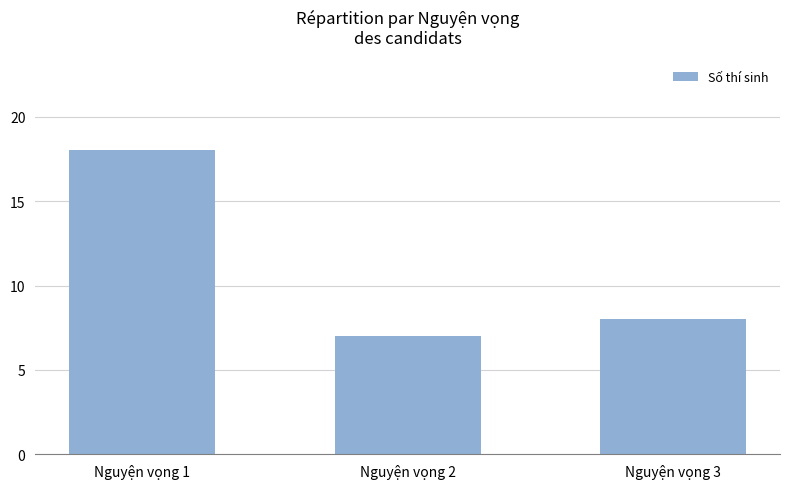

What is the greatest value displayed?

18